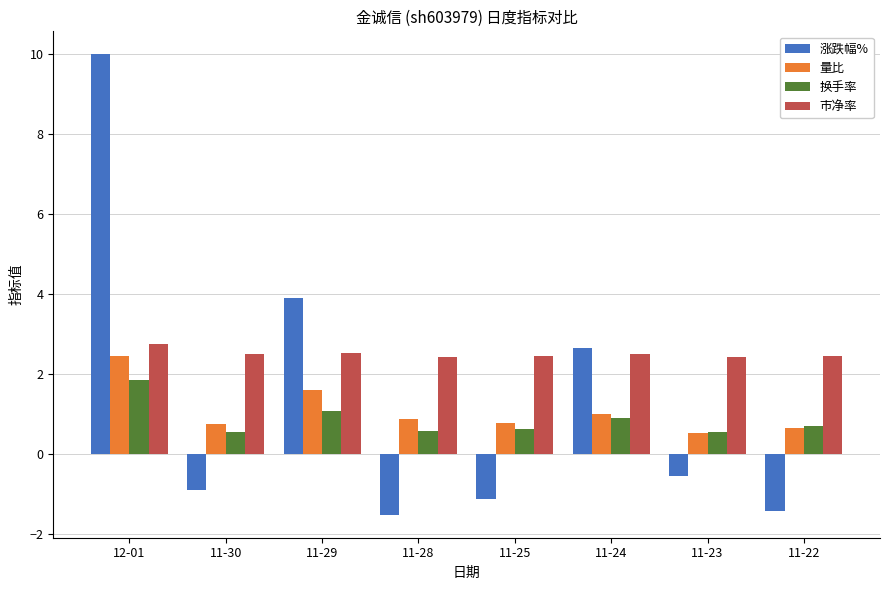

What is the minimum value for 市净率?

2.4